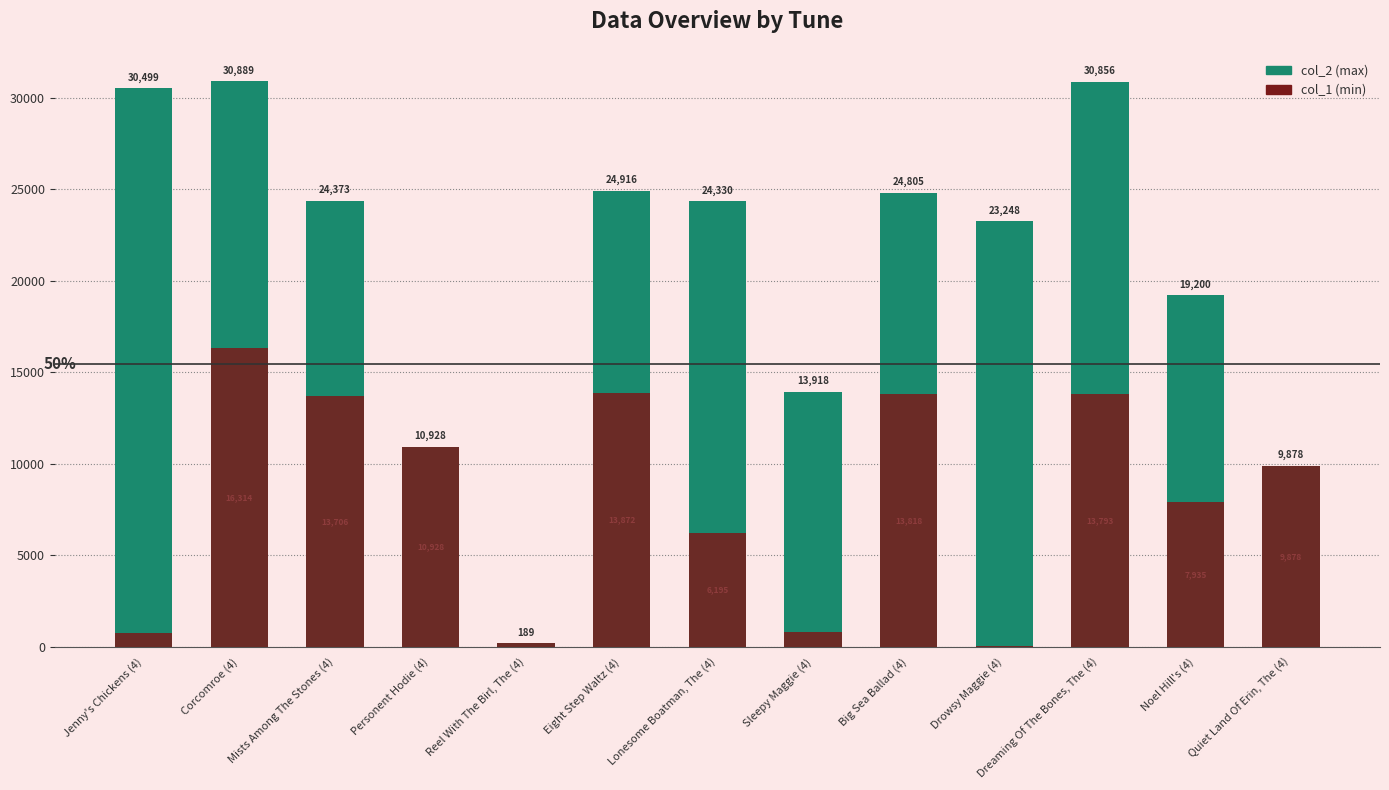

What is the average value of the col_2 series?

20618